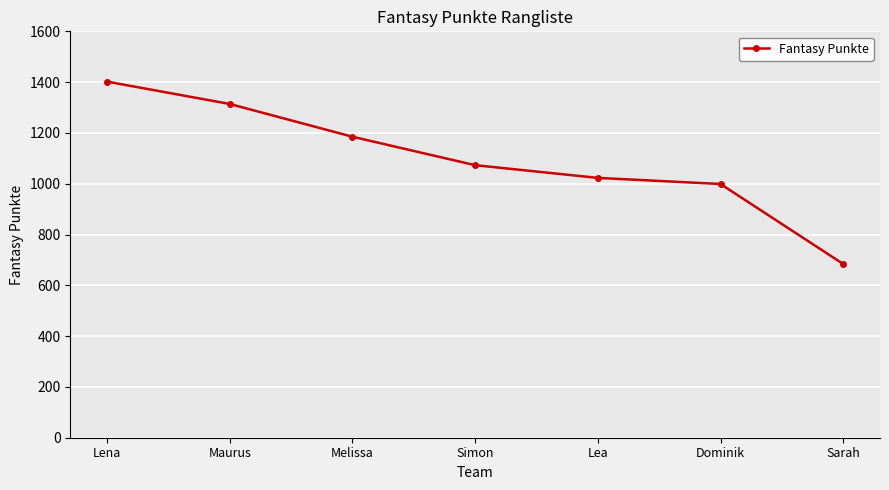

Rank the categories by value from lowest to highest.

Sarah, Dominik, Lea, Simon, Melissa, Maurus, Lena